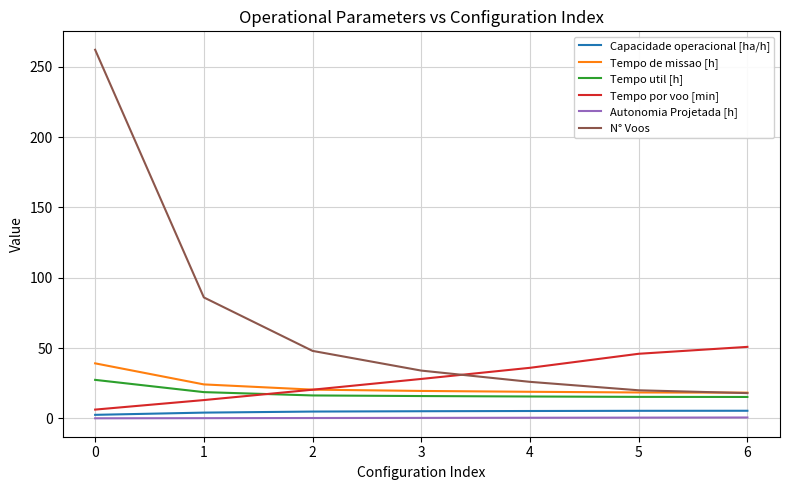

True or false: Tempo por voo [min] has a value of 36.0 at 4.

True